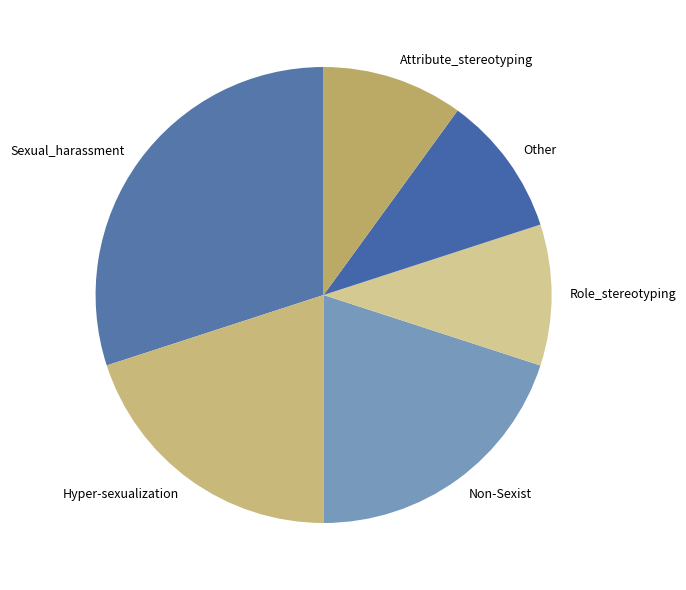

Count the number of slices in the pie.

6